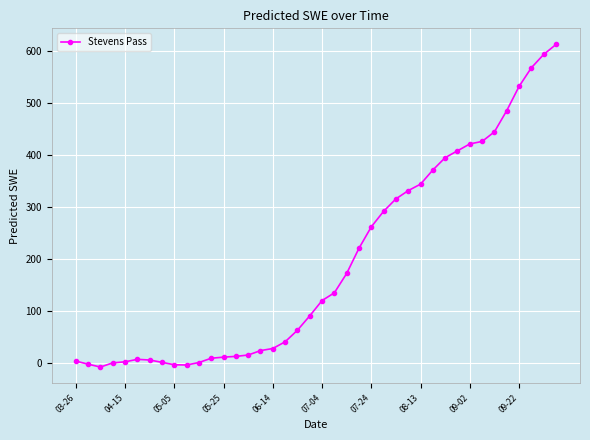

What is the average value?

193.8